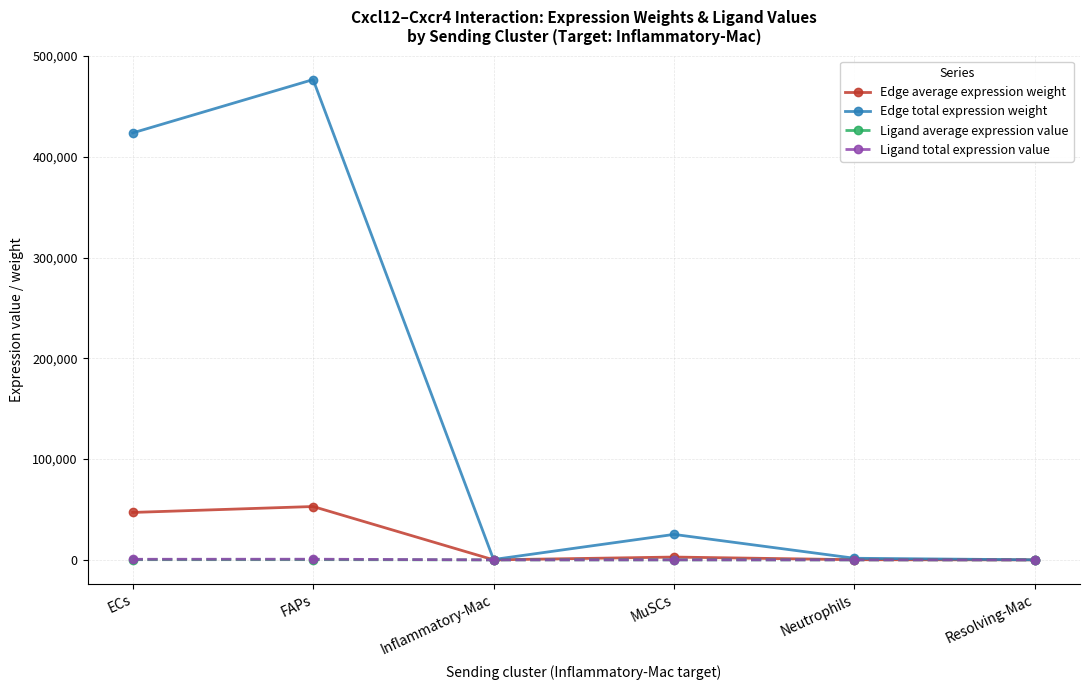

At which category is the sum across all series the highest?

FAPs